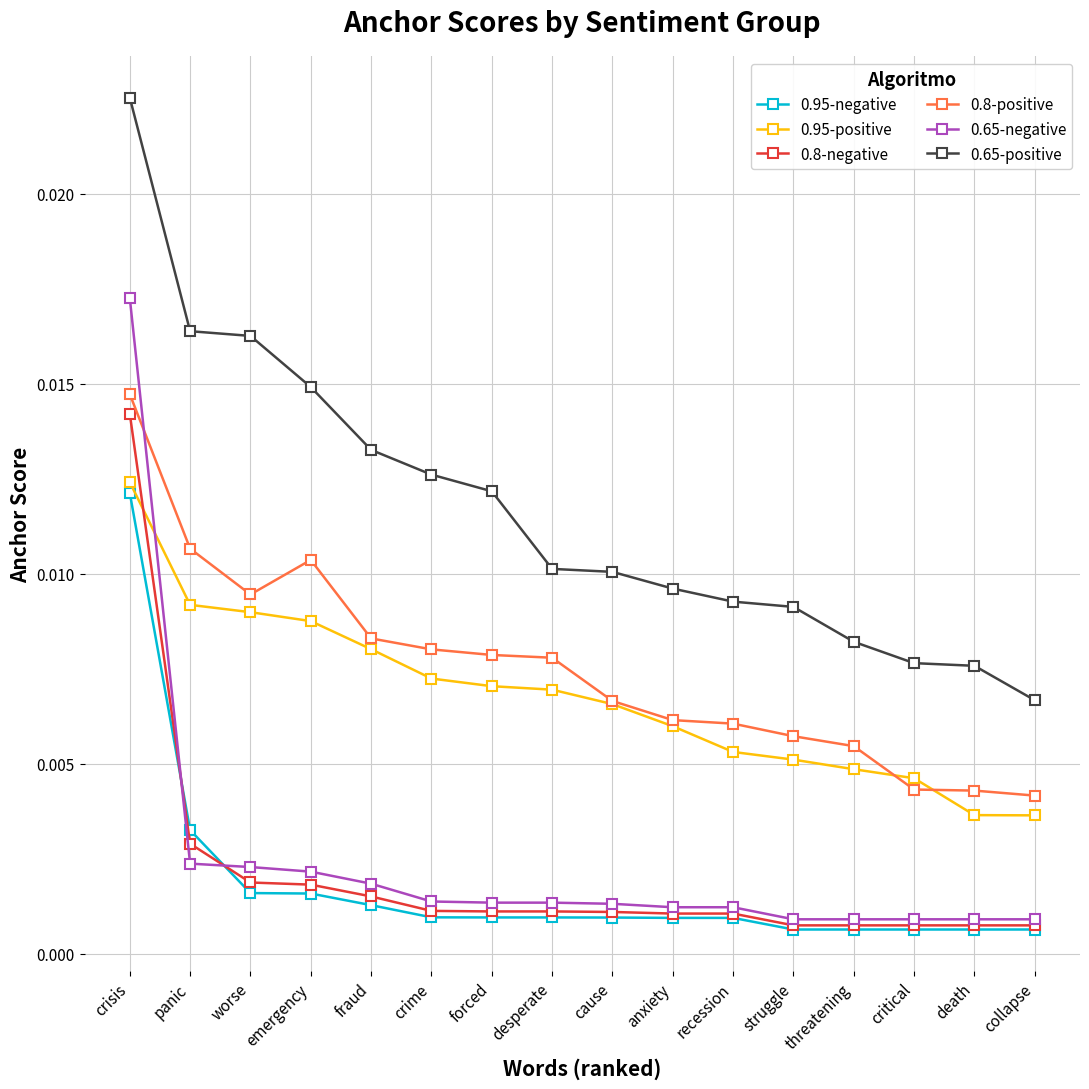

At how many categories does at least one series exceed 0?

16